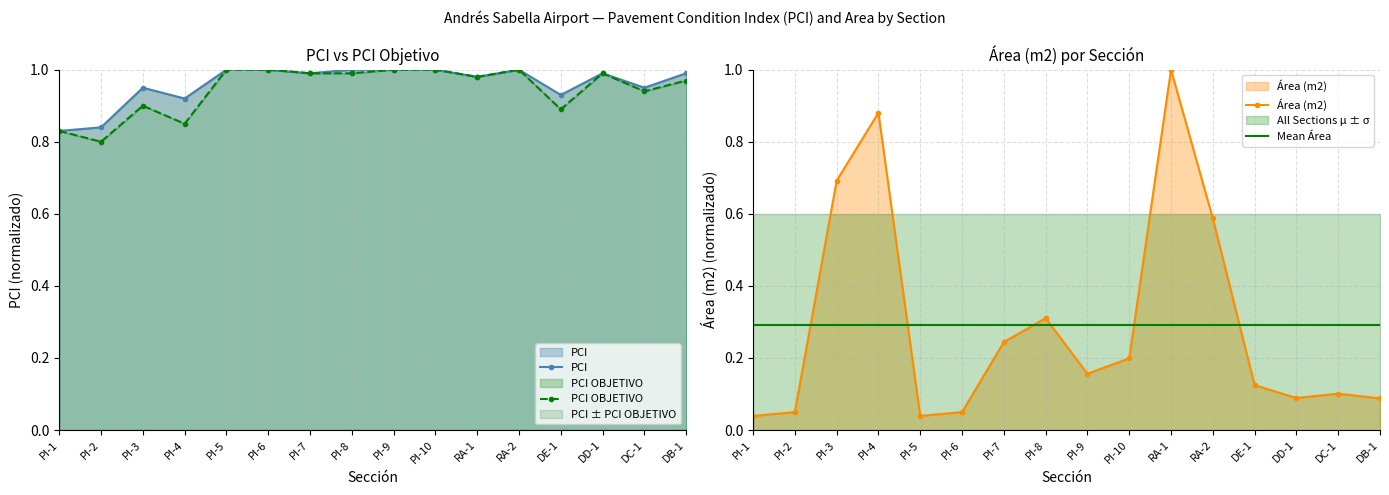

How many lines are shown in the chart?

3